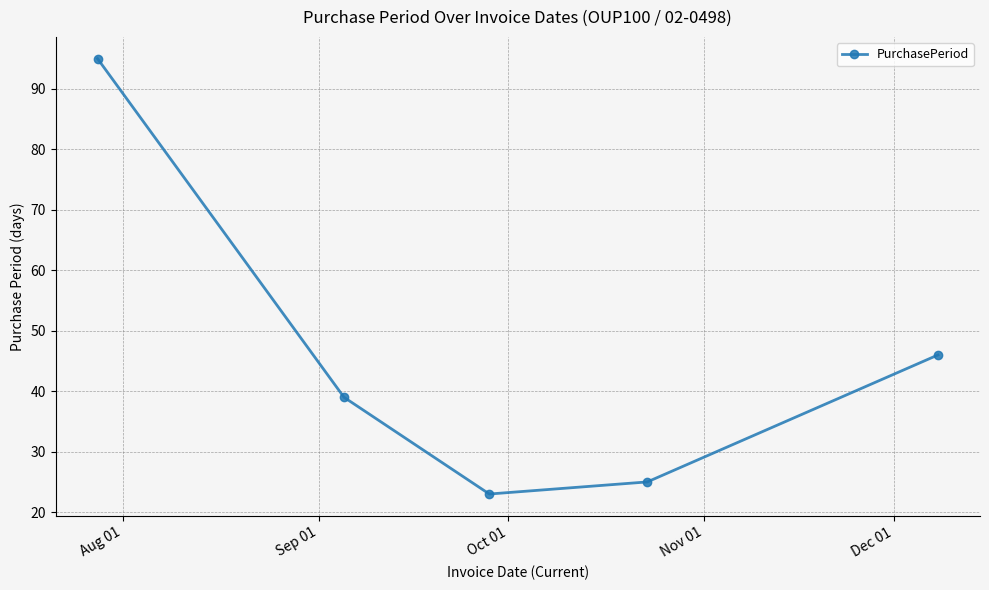

What is the greatest value displayed?

95